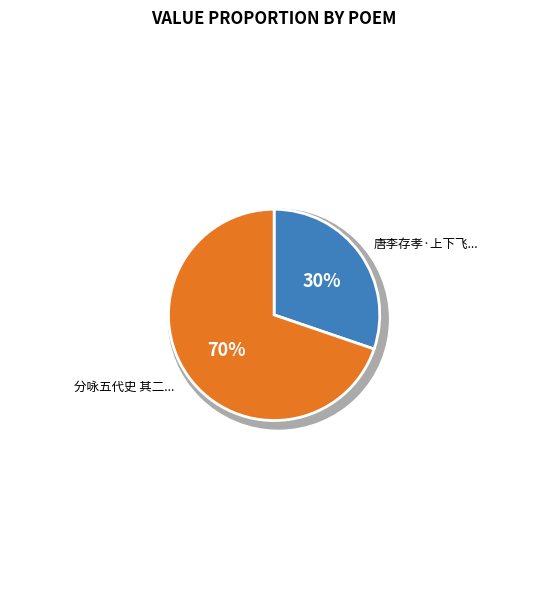

Is there a majority slice in this chart?

Yes